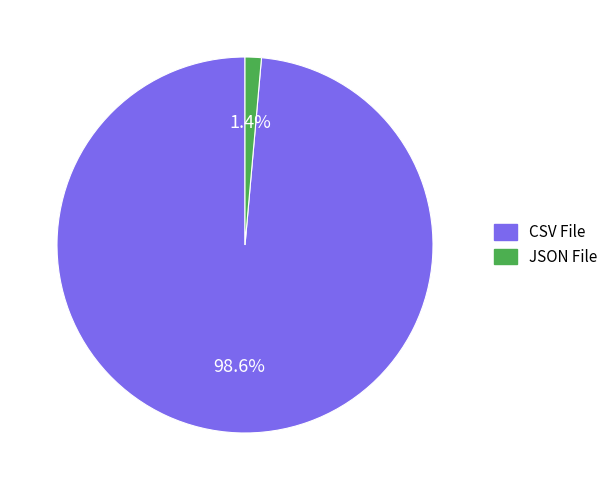

What is the largest slice in the pie chart?

CSV File